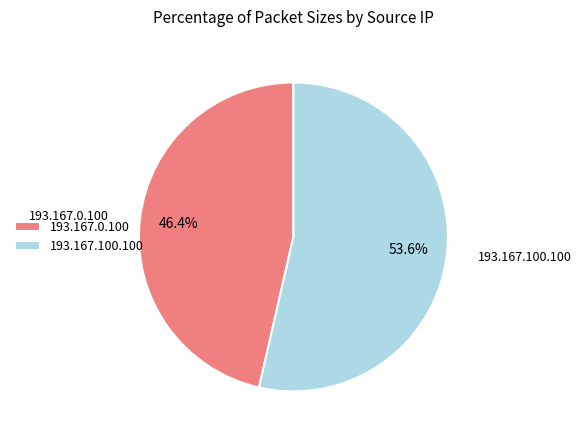

Count the number of slices in the pie.

2